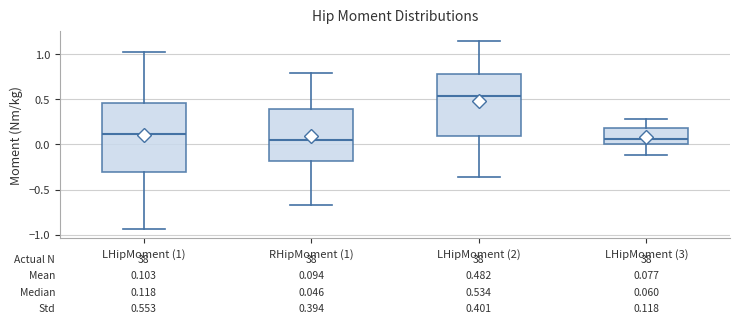

Which box's median line is the highest?

LHipMoment (2)